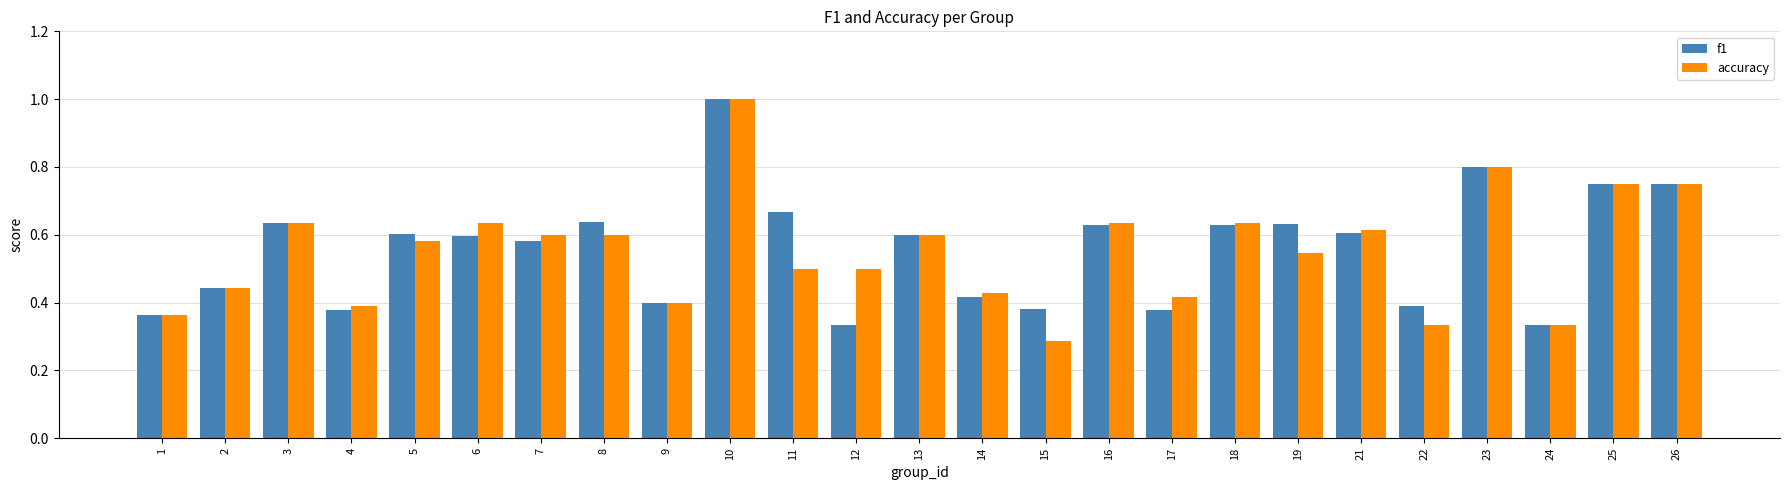

What are all the series names shown in the legend?

f1, accuracy